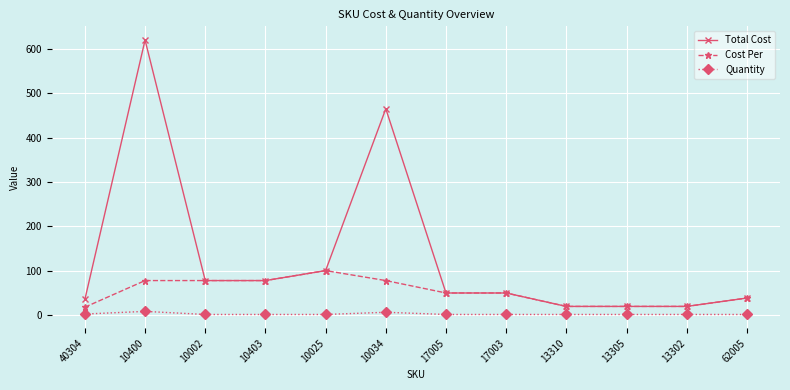

What is the value of the Cost Per point at the 2nd from the left?

77.5